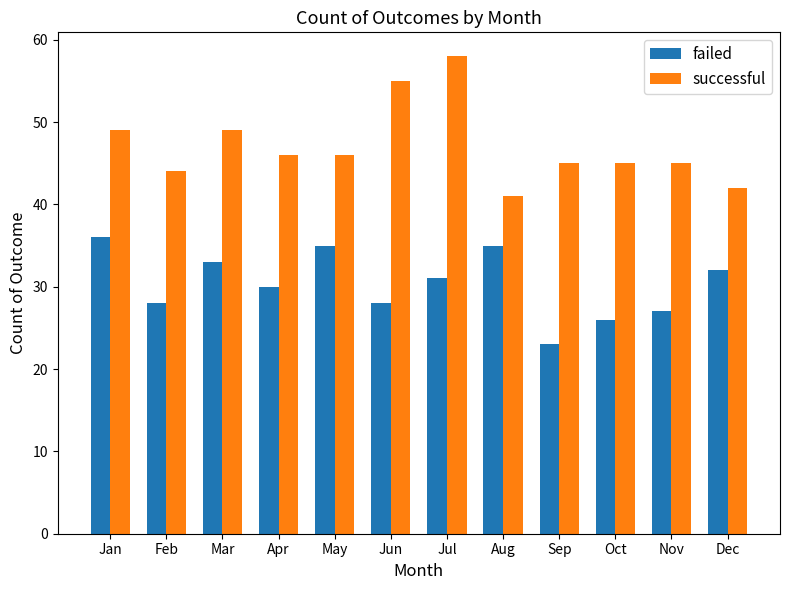

How many bars are there in total?

24